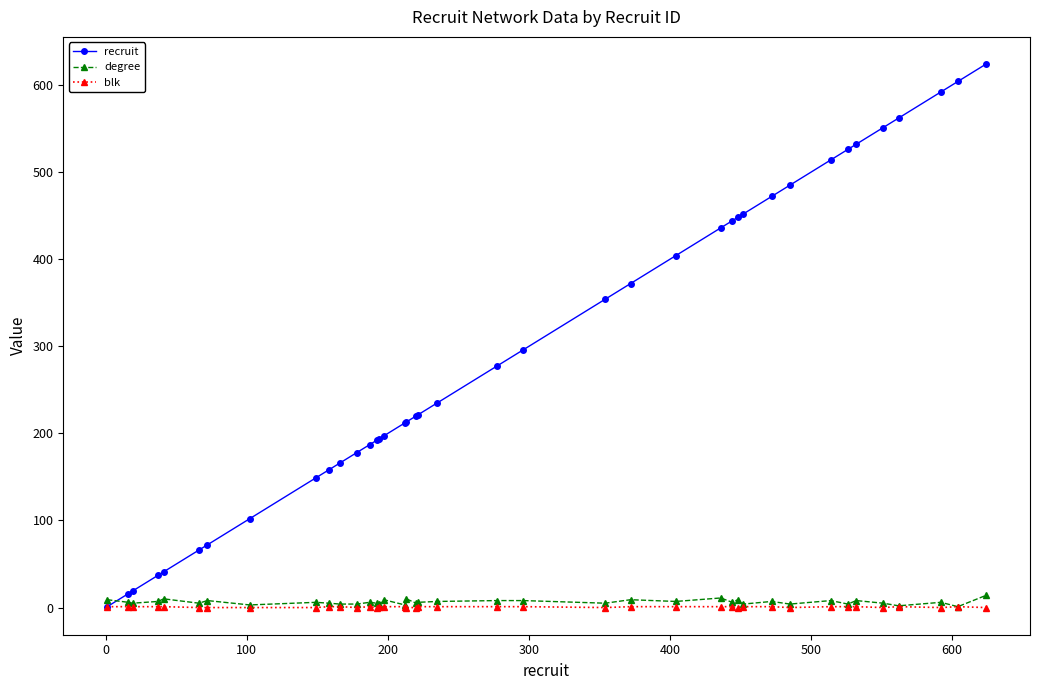

What is the maximum value for degree?

14